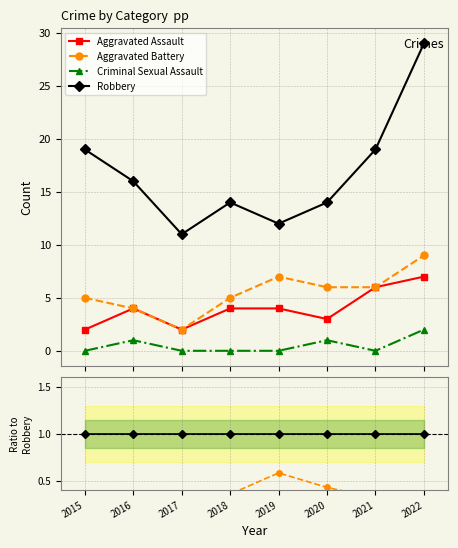

Where is Criminal Sexual Assault nearest to the value 0?

2015